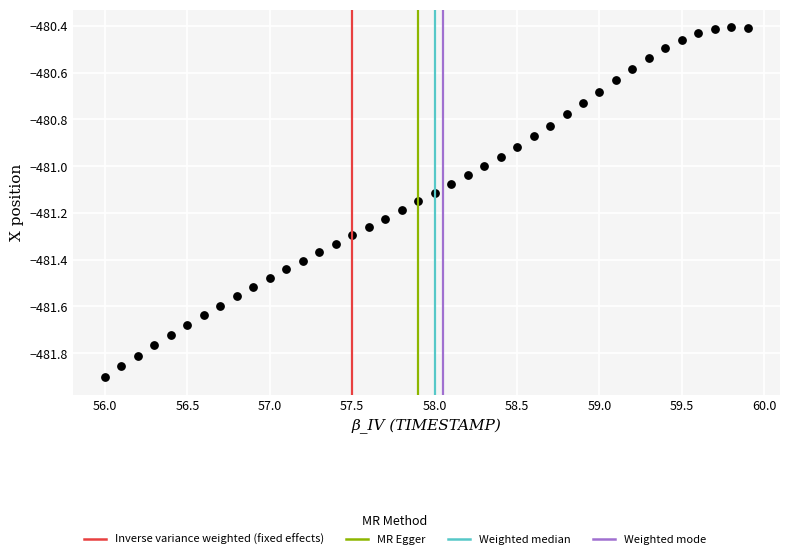

What is the range of Y values (max minus min)?

1.5